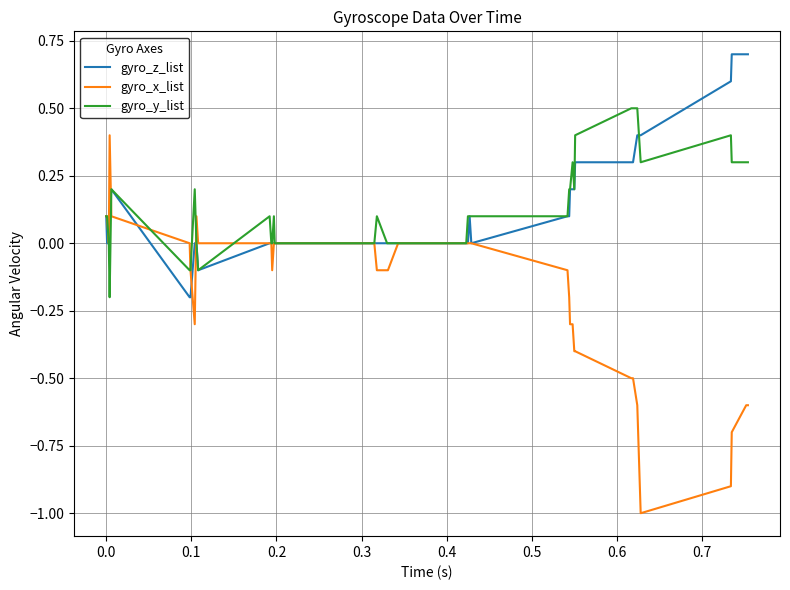

List the series in order of their peak value, highest first.

gyro_z_list, gyro_y_list, gyro_x_list